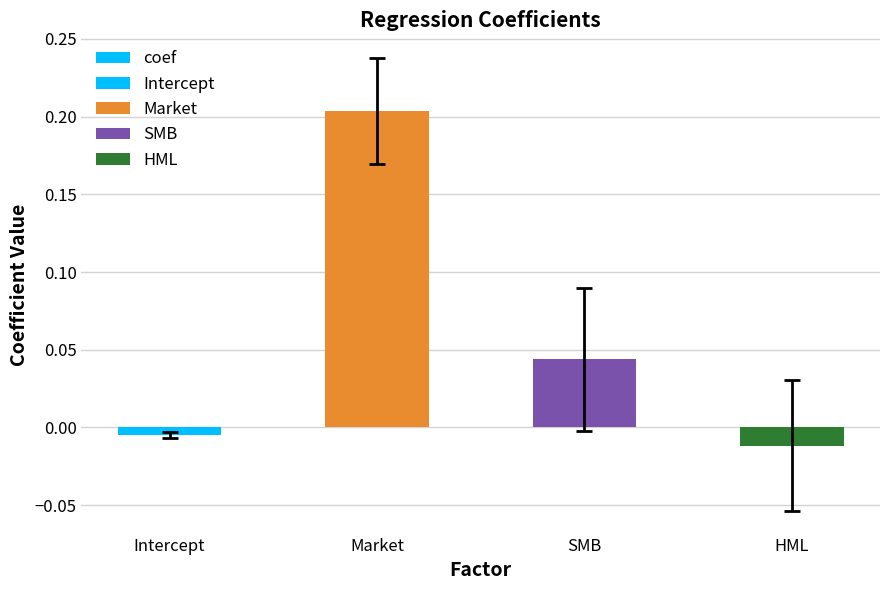

Reading left to right, what are all the values shown in this chart?

Intercept=-0.0	Market=0.2	SMB=0.0	HML=-0.0